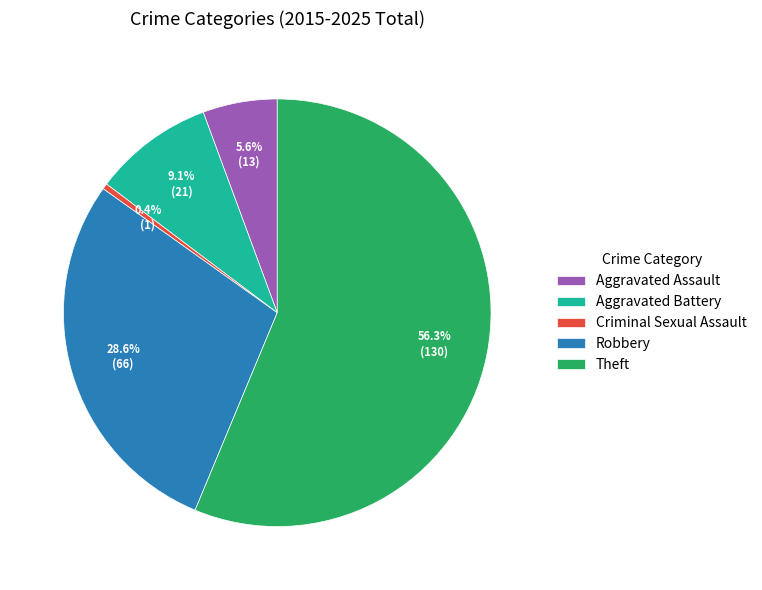

Which category accounts for the majority?

Theft